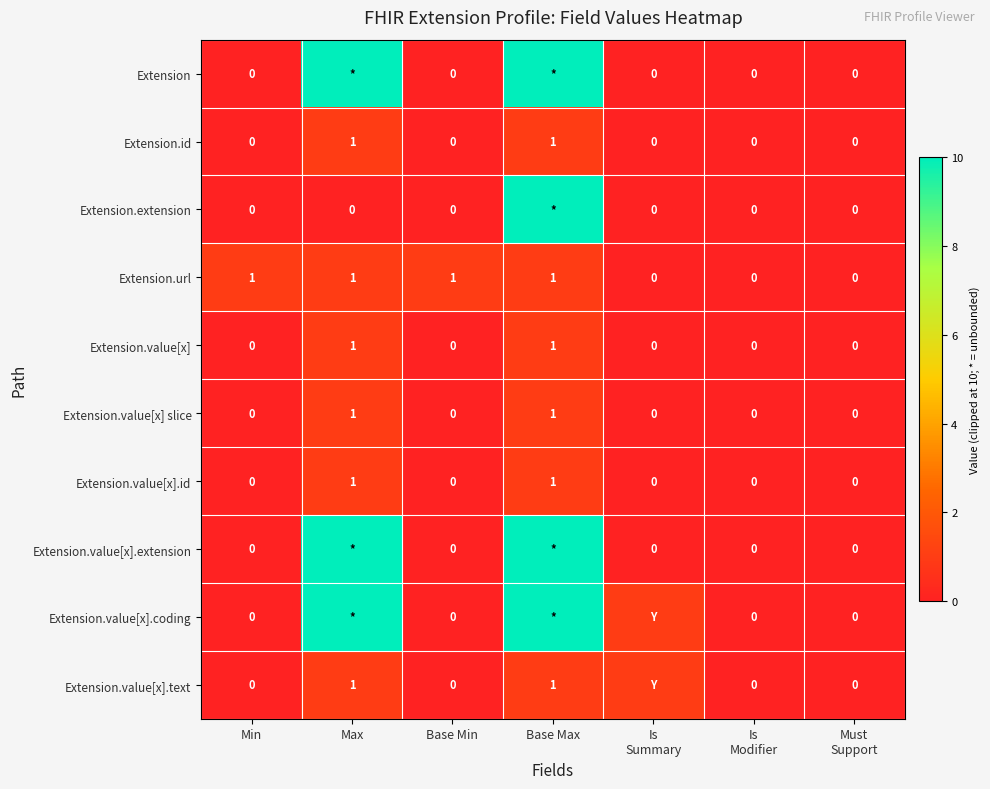

True or false: Extension.value[x].text has a value of 2 at Base Max.

False